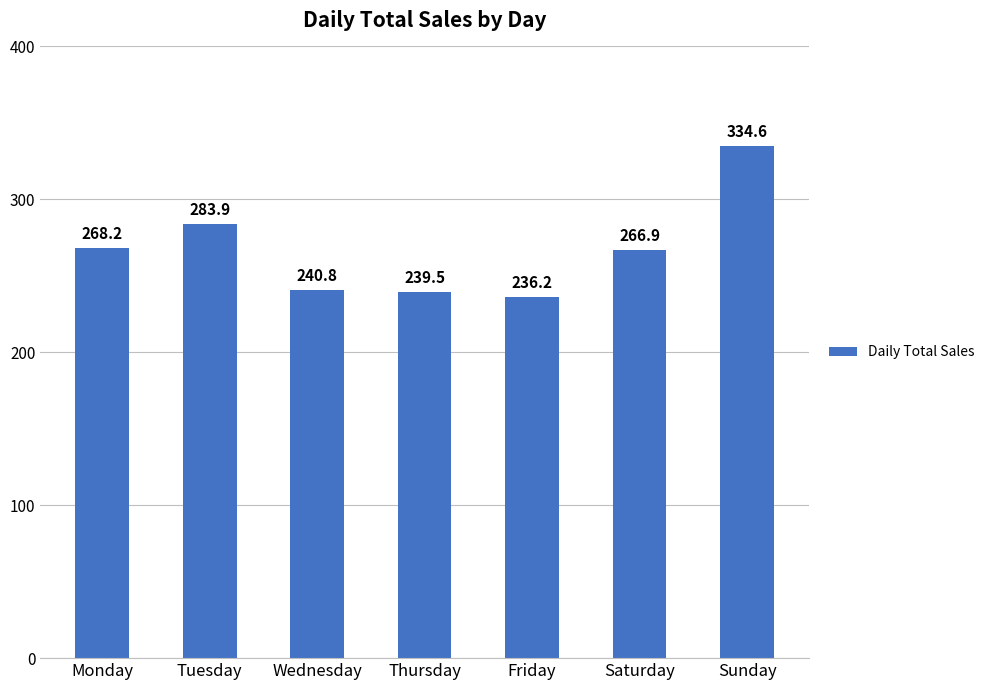

What is the maximum value shown in the chart?

334.6